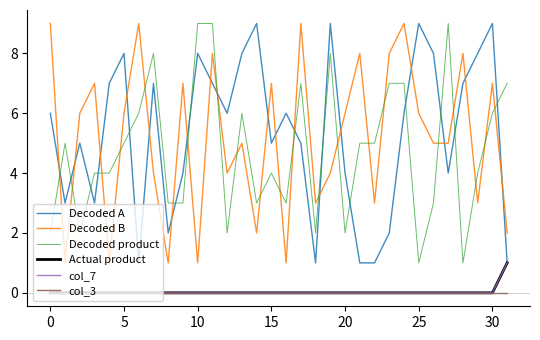

How many lines are shown in the chart?

6